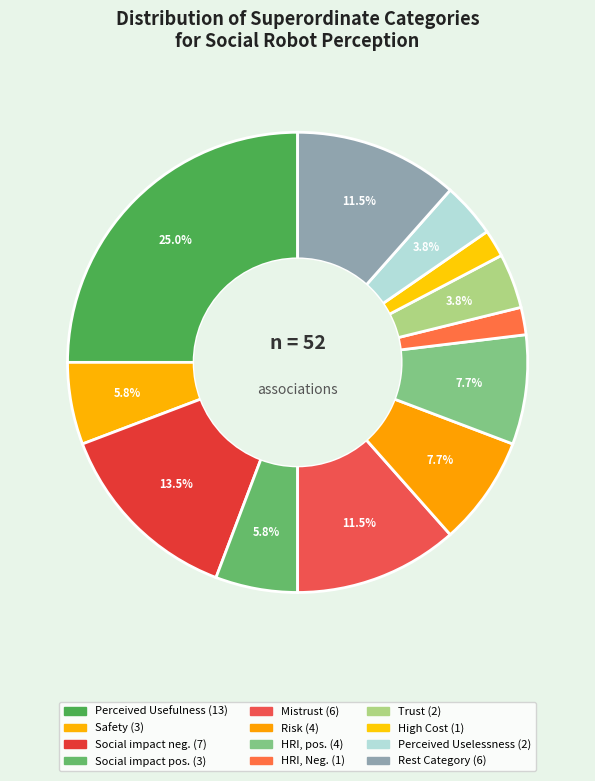

To the nearest percent, what portion does Perceived Uselessness represent?

4%